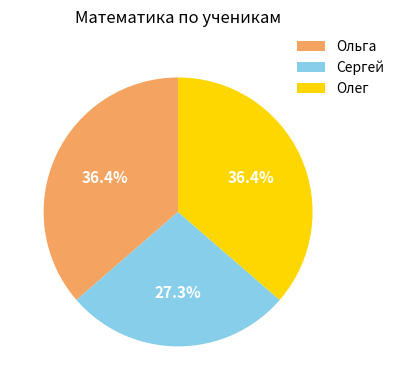

What percentage is the Олег slice, to the nearest percent?

36%